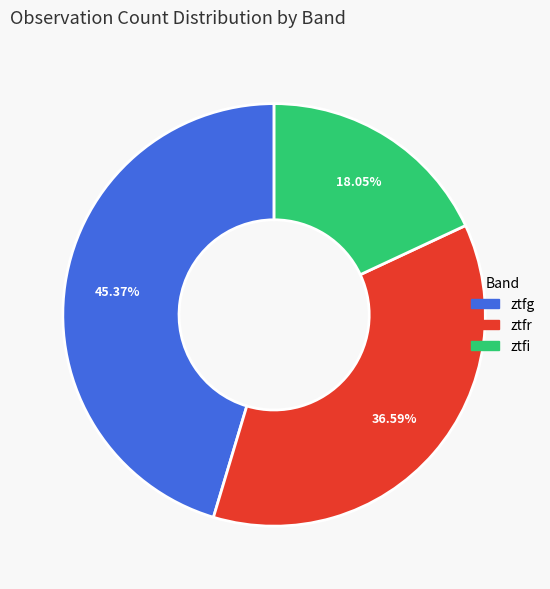

What percentage is NOT represented by ztfr?

63.4%